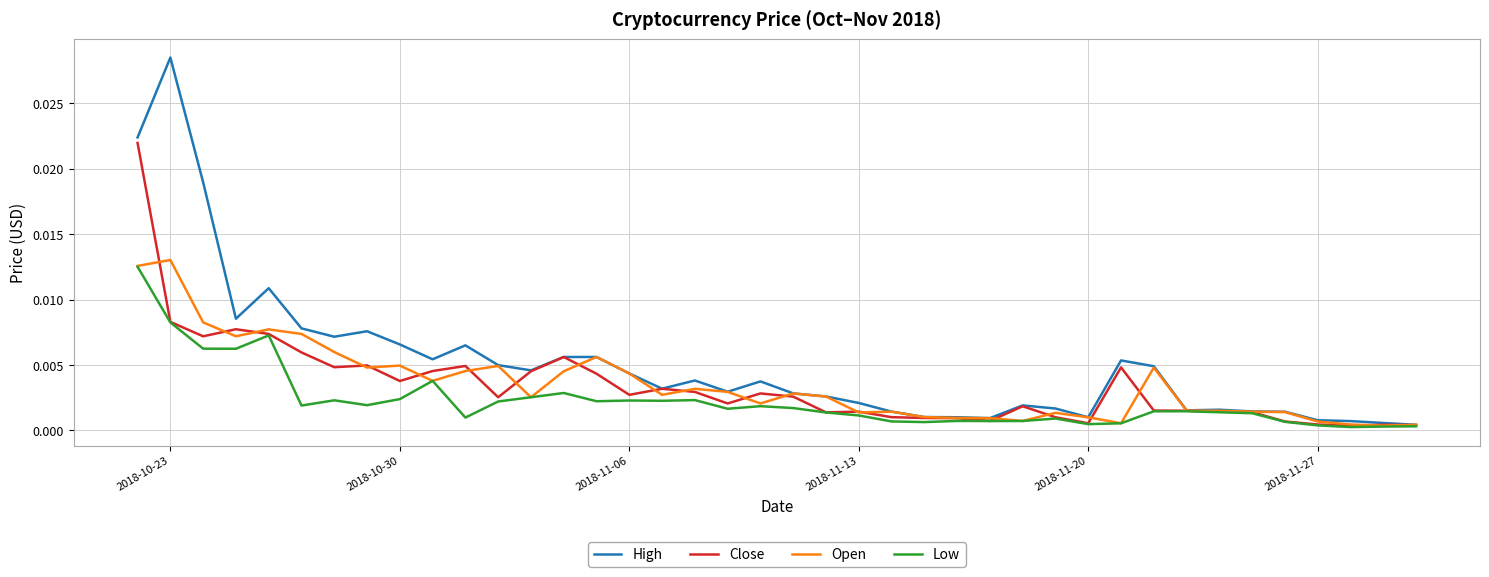

Which series has the largest total across all categories?

High